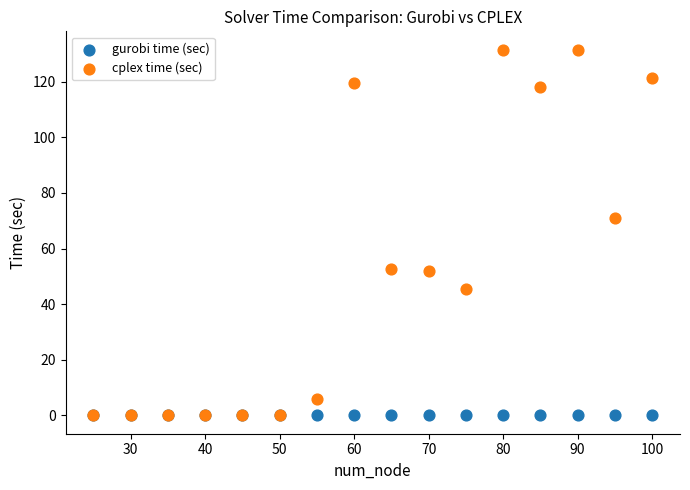

Across all series, what Y value is closest to 65?

71.1